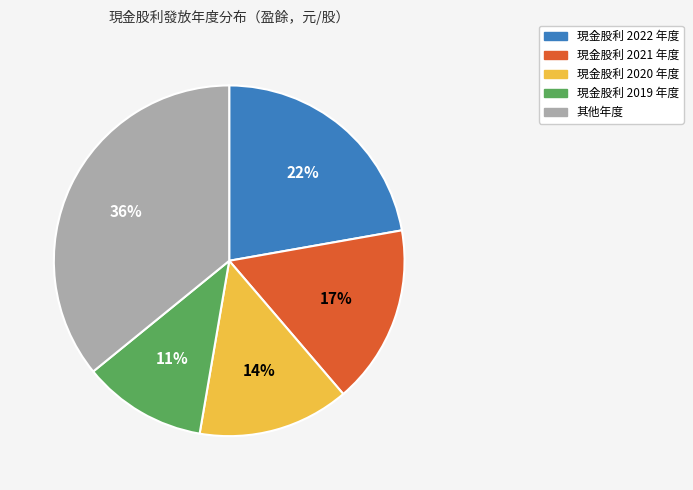

How many segments does this pie chart have?

5